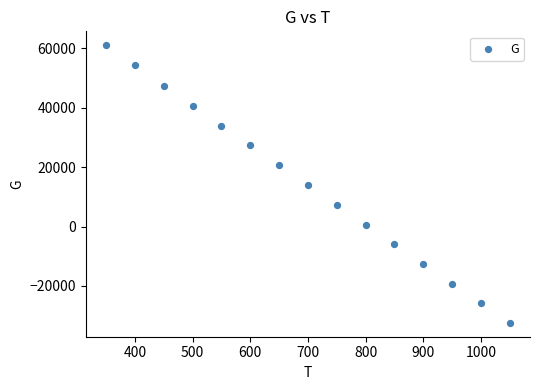

What is the range of X values (max minus min)?

700.0